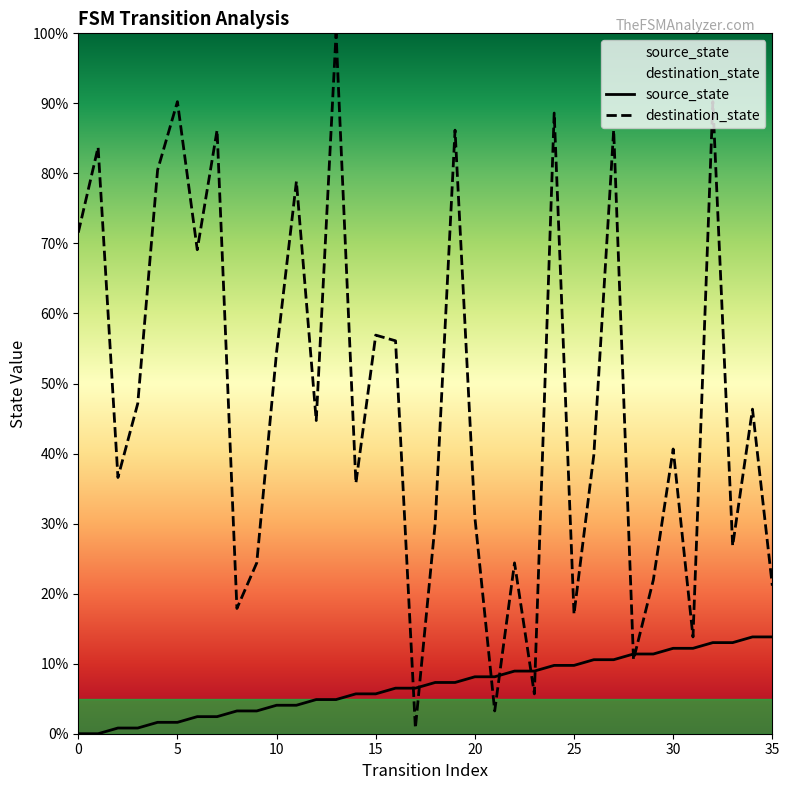

How many lines are shown in the chart?

2